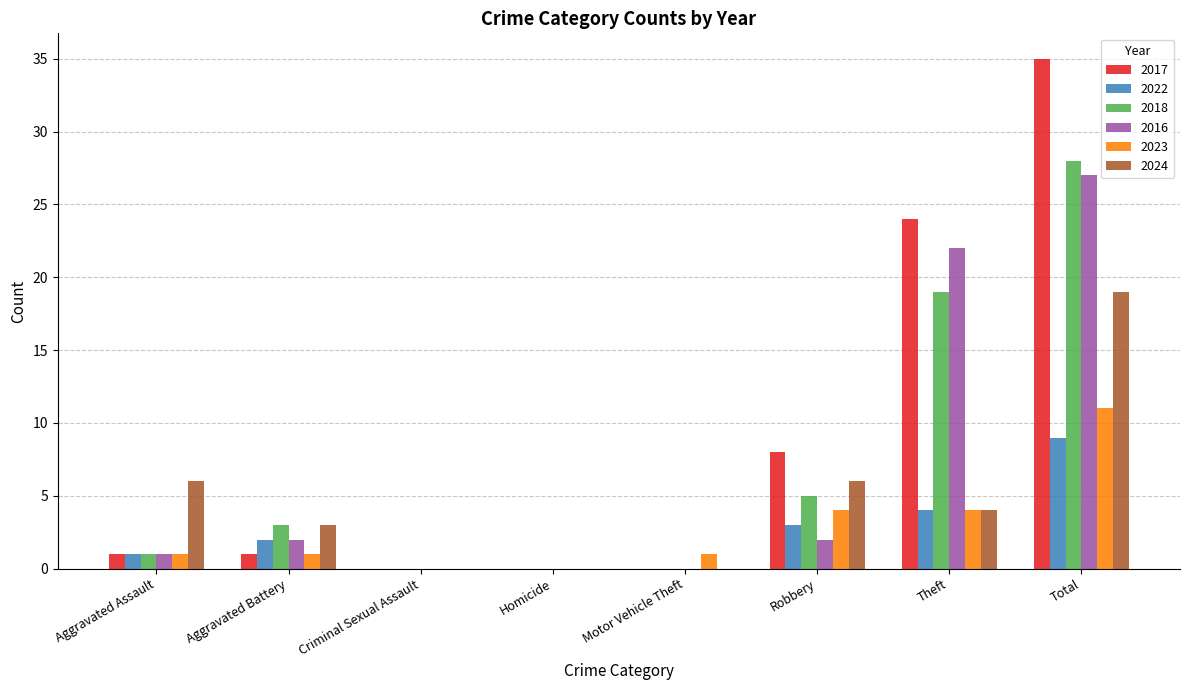

Which label corresponds to the largest value in the chart?

Total